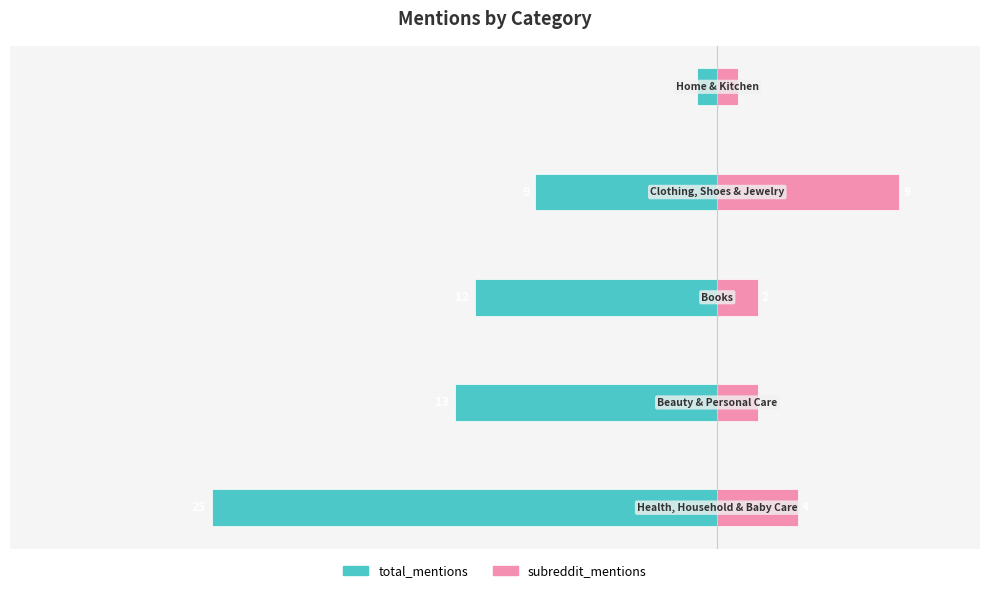

What is the sum of the total_mentions values at 3 and 2?

-21